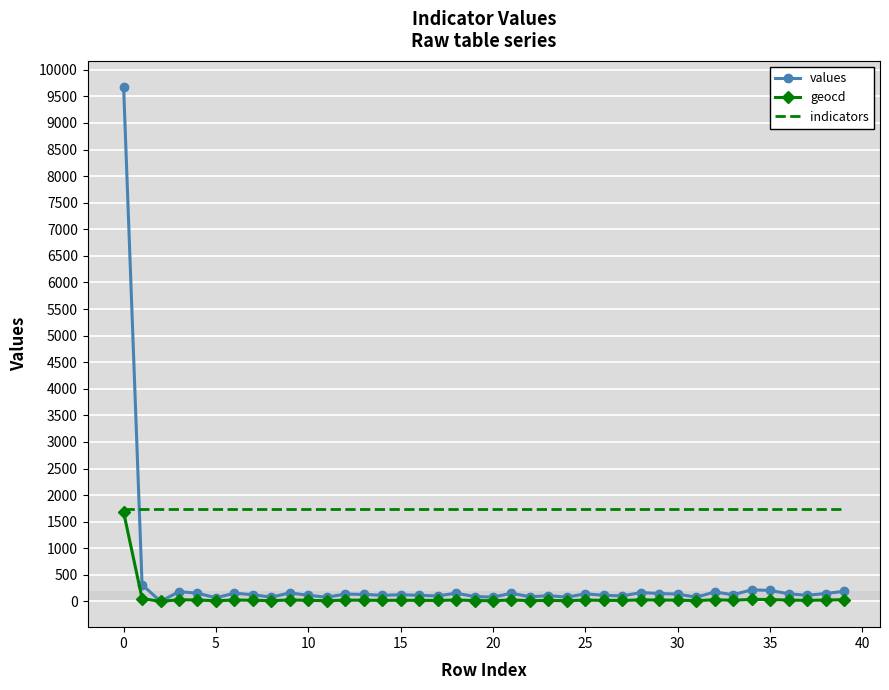

Rank the series by their average value, from lowest to highest.

geocd, values, indicators